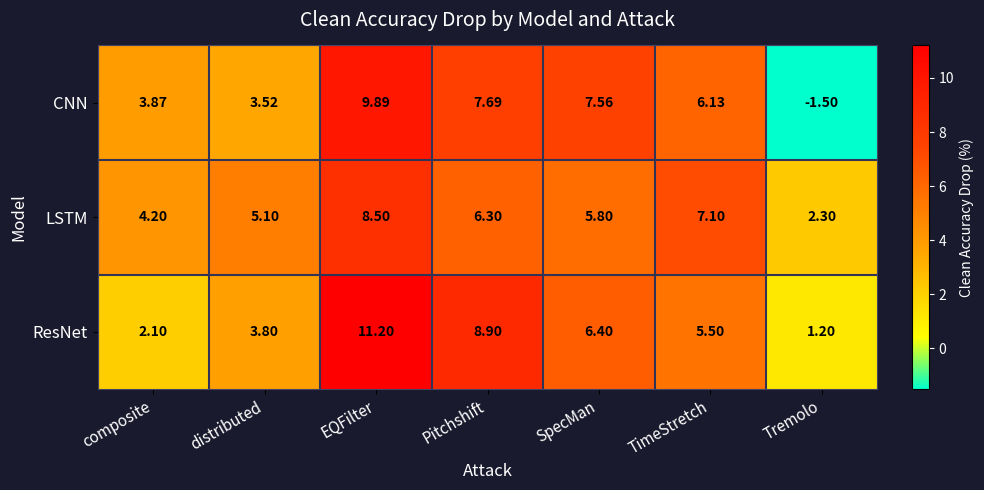

Which series has the widest spread of values?

CNN